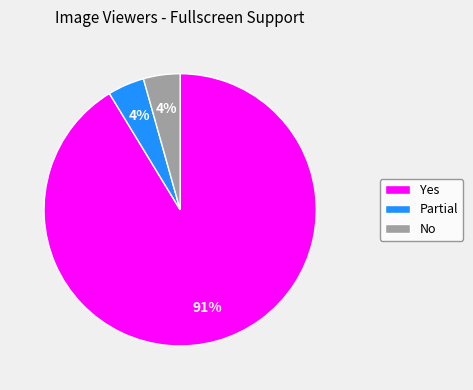

What is the largest slice in the pie chart?

Yes